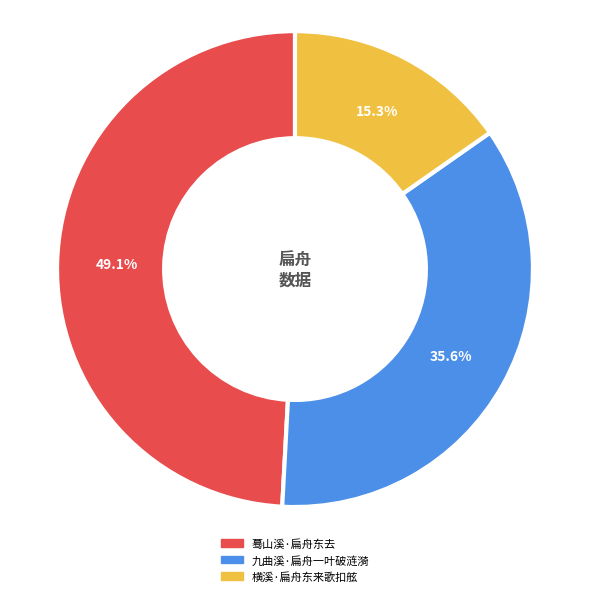

To the nearest percent, what is the difference between the 蓦山溪·扁舟东去 and 九曲溪·扁舟一叶破涟漪 slice percentages?

14%